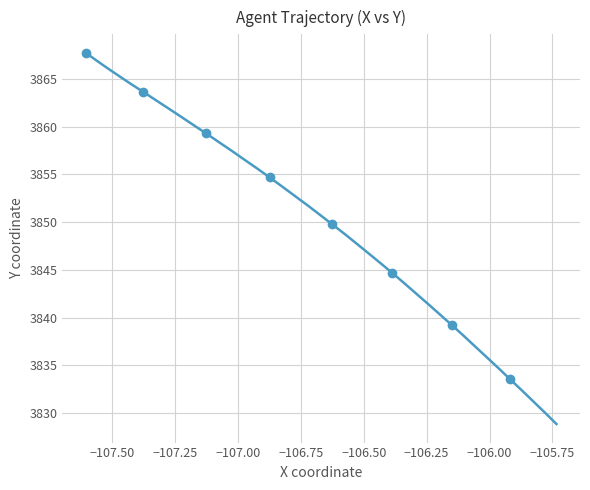

True or false: the data has more than 1 interior local peaks.

False